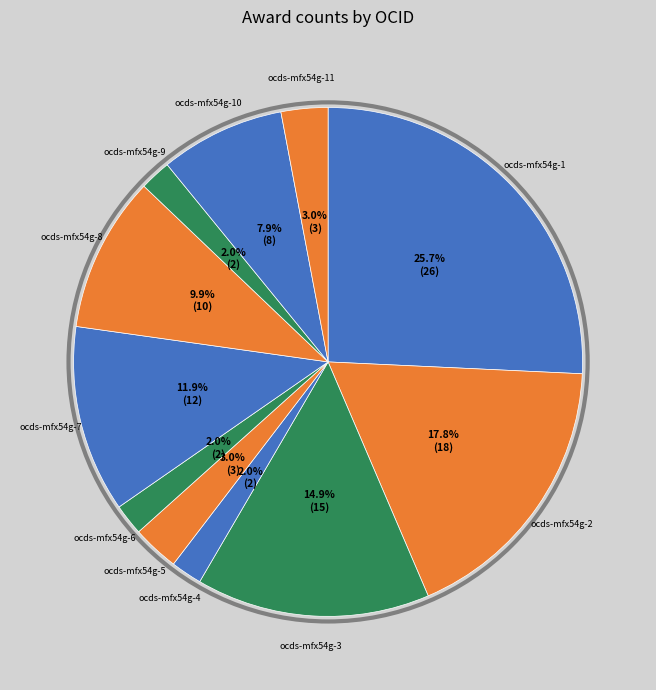

Which slice is the largest?

ocds-mfx54g-1